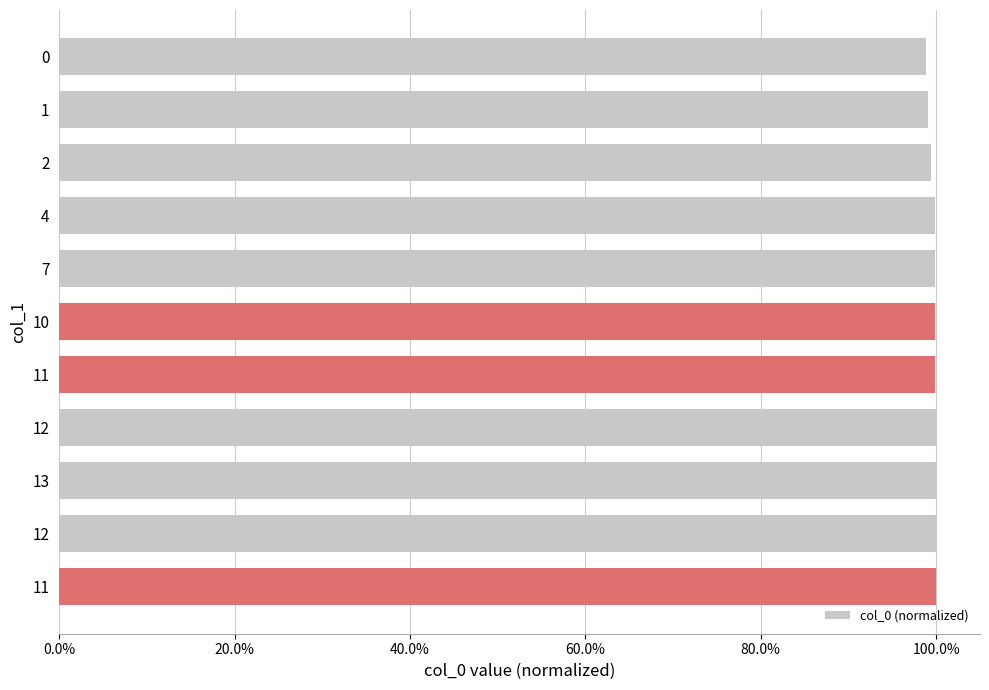

Does the chart contain any negative values?

No